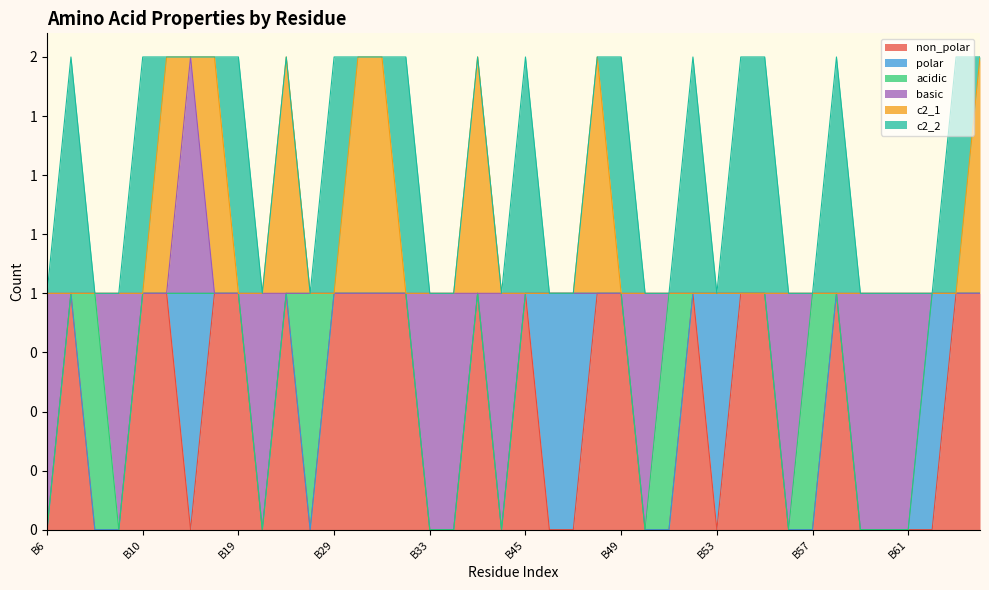

List the labels in order of polar value, smallest first.

B6, B7, B8, B9, B10, B16, B18, B19, B20, B21, B28, B29, B30, B31, B32, B33, B34, B35, B36, B45, B48, B49, B50, B51, B52, B54, B55, B56, B57, B58, B59, B60, B61, B63, B64, B17, B46, B47, B53, B62